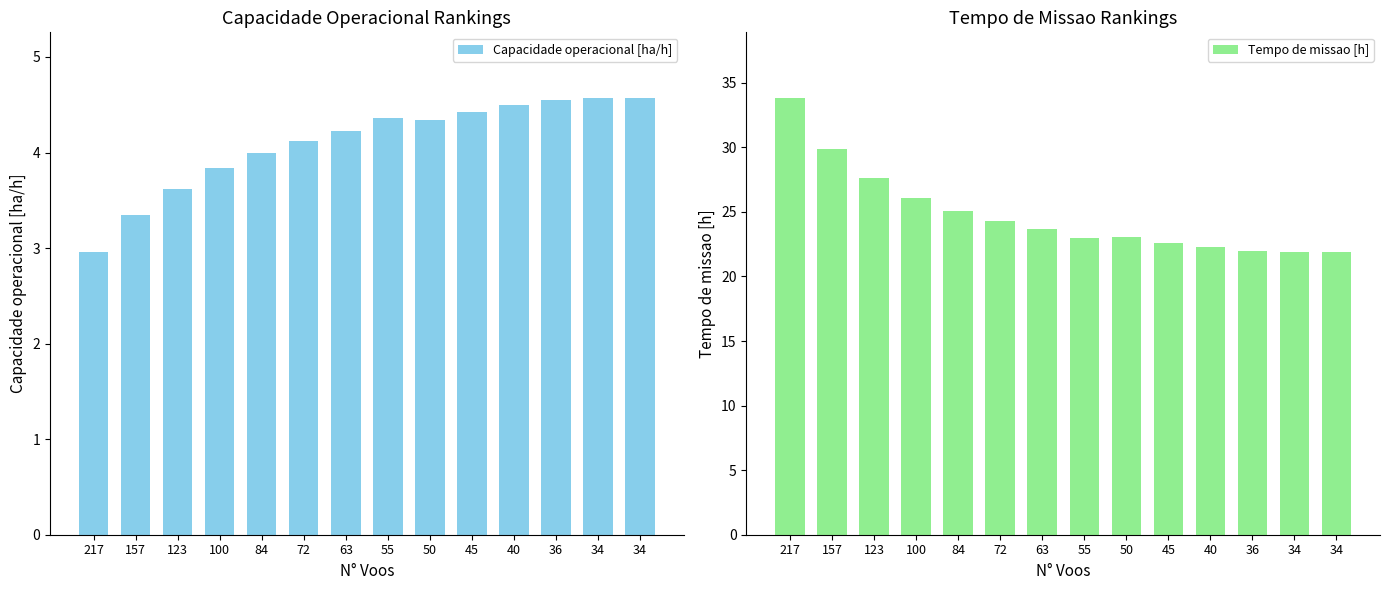

The Tempo de missao [h] series shows 22.2 at 40. True or false?

True